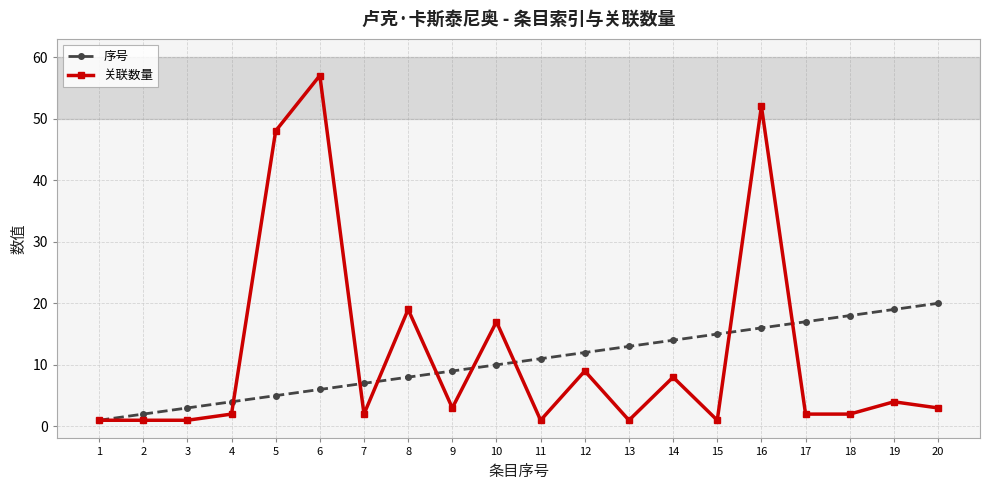

The value of 序号 at 7 is 2. True or false?

False